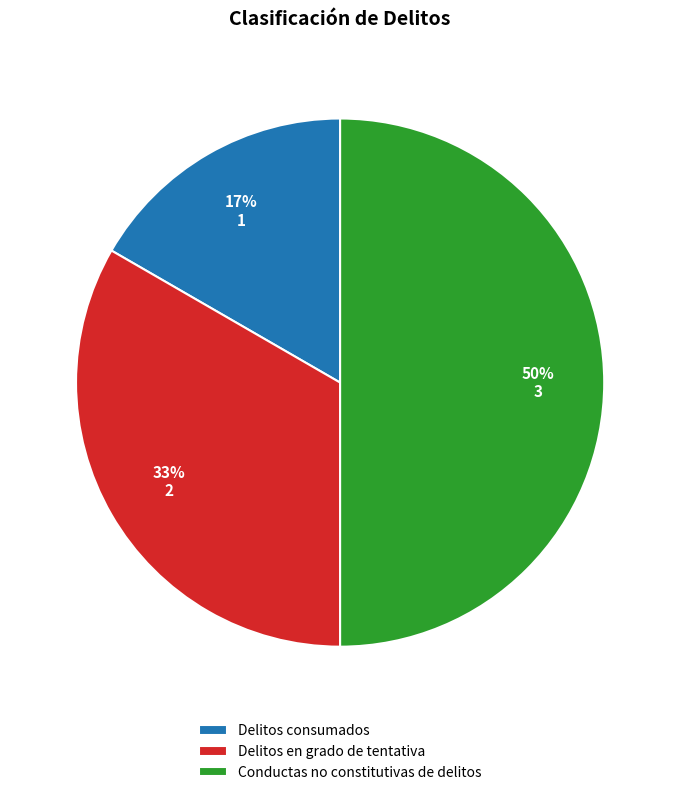

Which slice is the largest?

Conductas no constitutivas de delitos